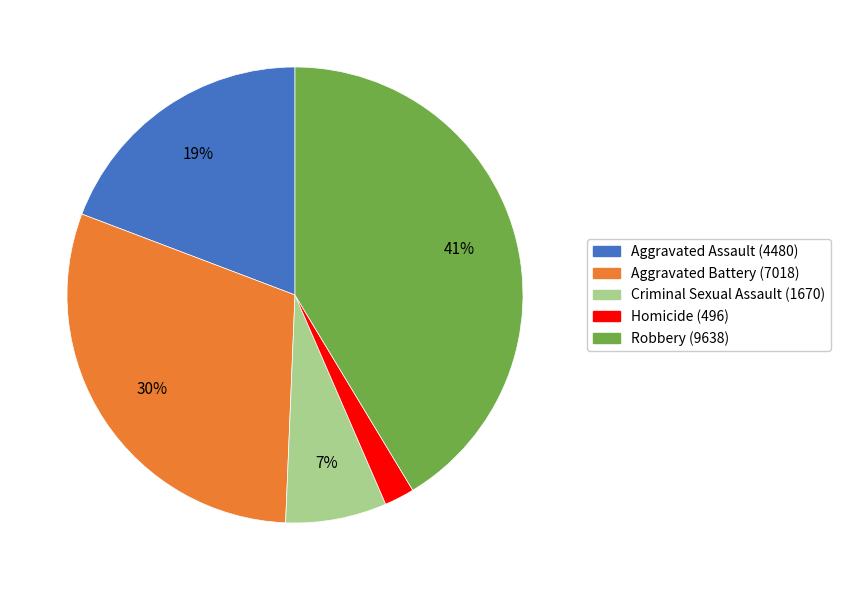

Do Robbery and Aggravated Battery together represent more than half of the pie?

Yes